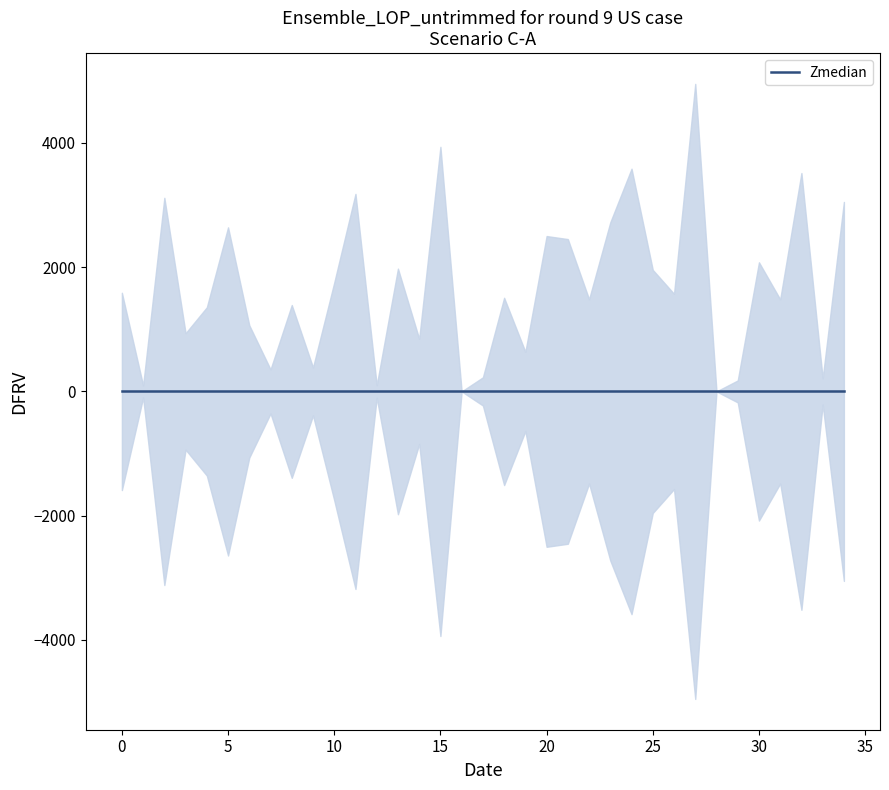

At which category is the sum across all series the highest?

16